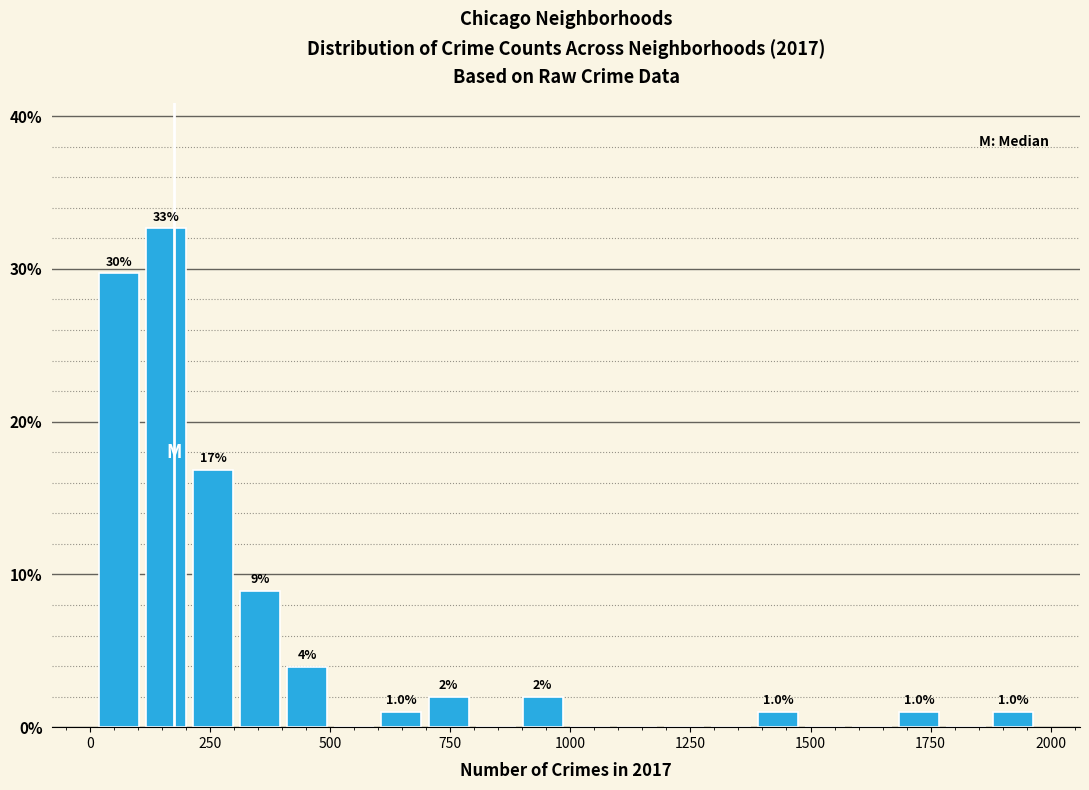

Read against the x-axis, roughly where is the centre of the tallest bar?

150